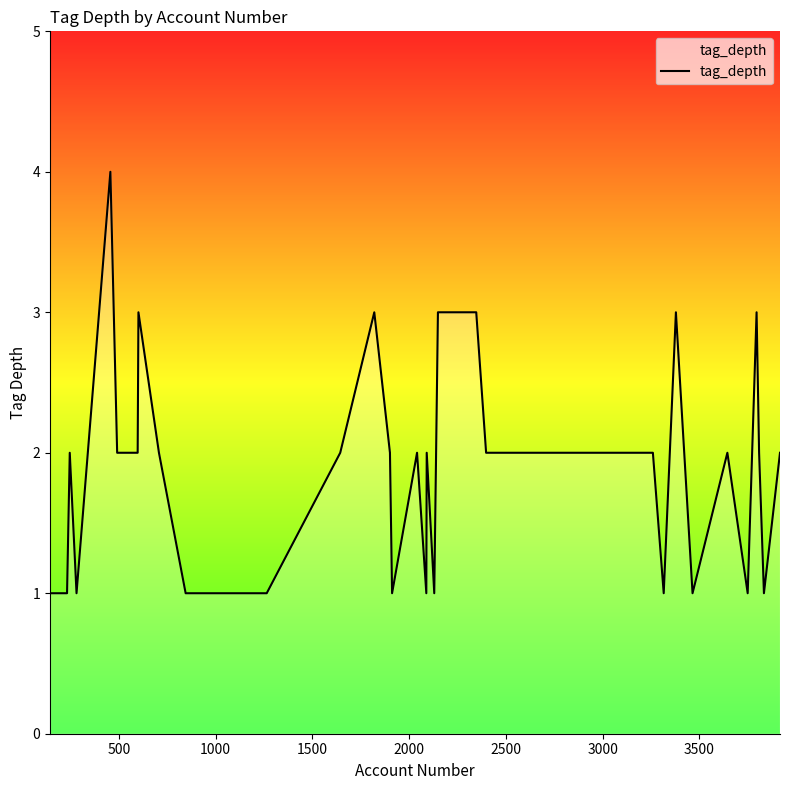

What is the greatest value displayed?

4